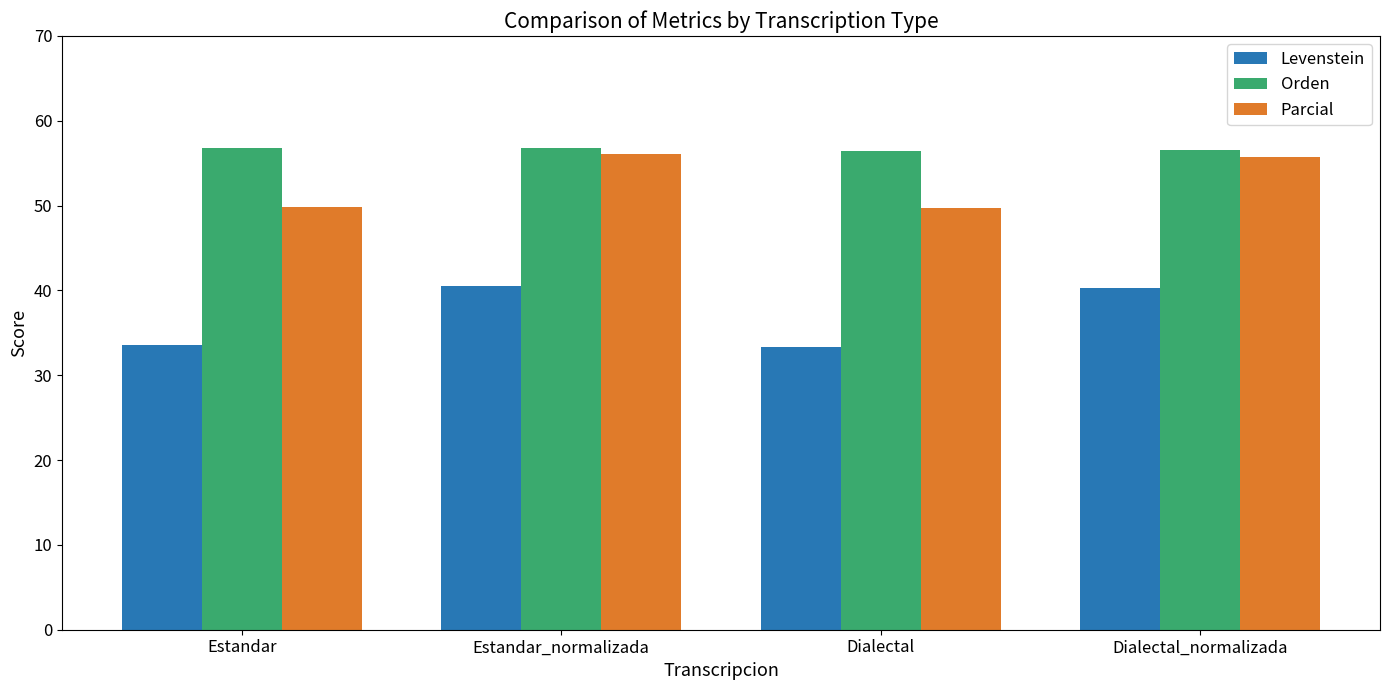

What is the highest value of the Levenstein series?

40.5